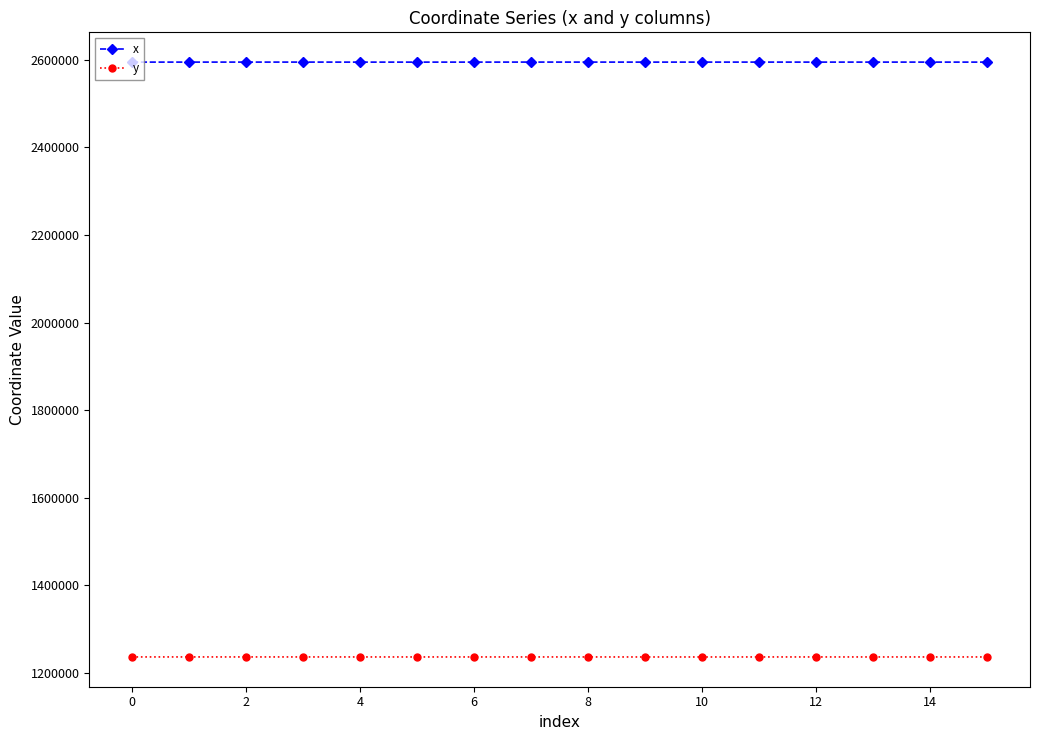

At how many categories does at least one series exceed 1774239?

16